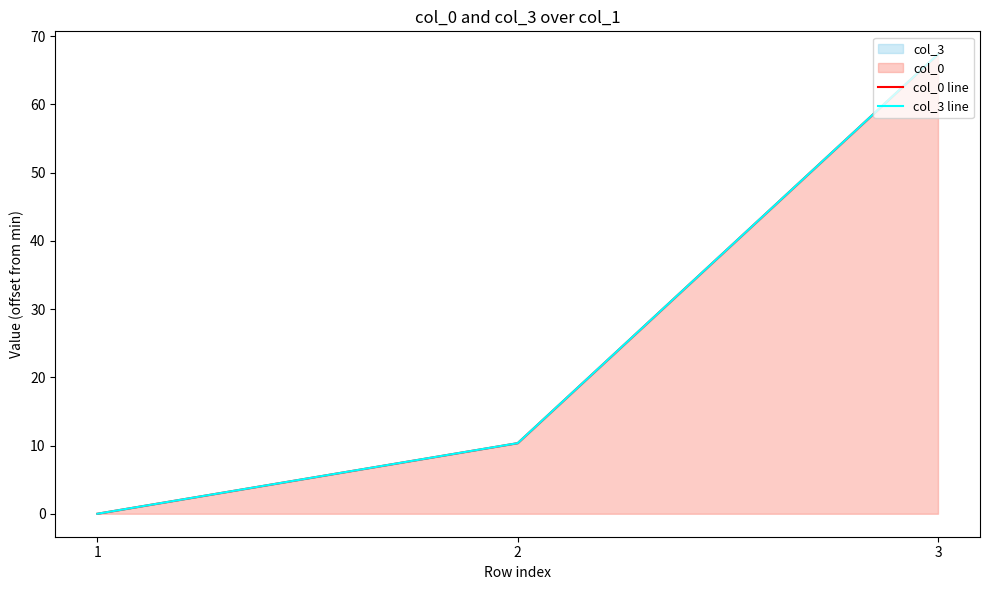

What is the difference between the maximum and minimum values in the col_0 line series?

67.3